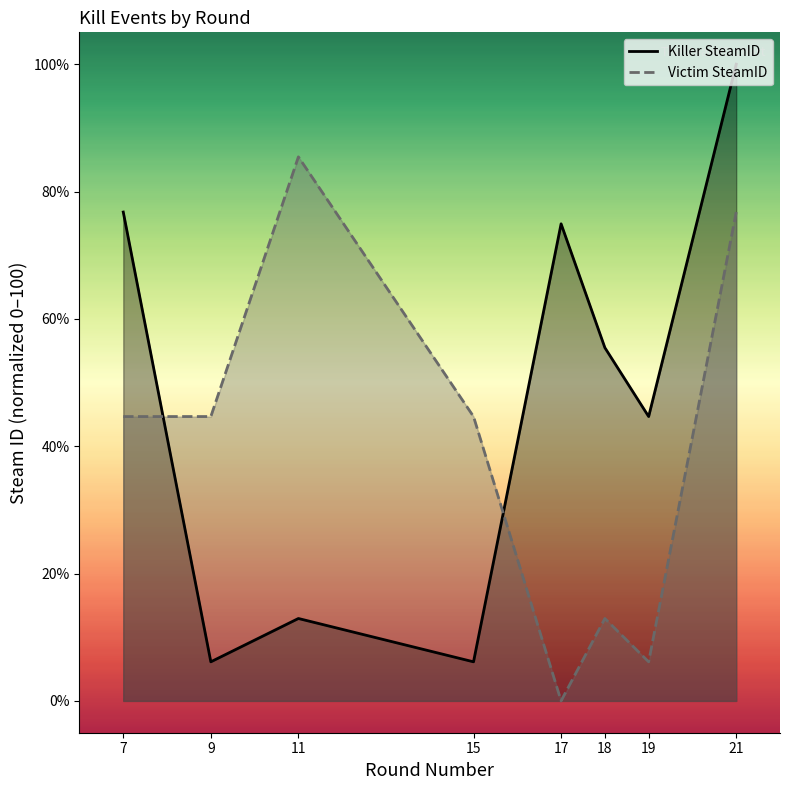

True or false: Victim SteamID has a value of 0.0 at 17.

True